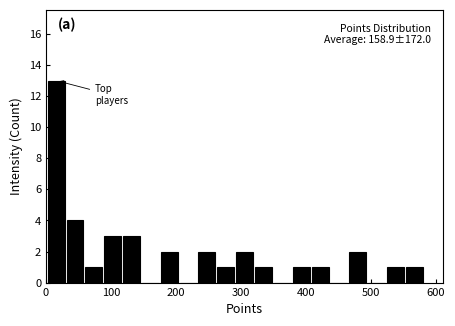

Read against the x-axis, roughly where is the centre of the tallest bar?

20